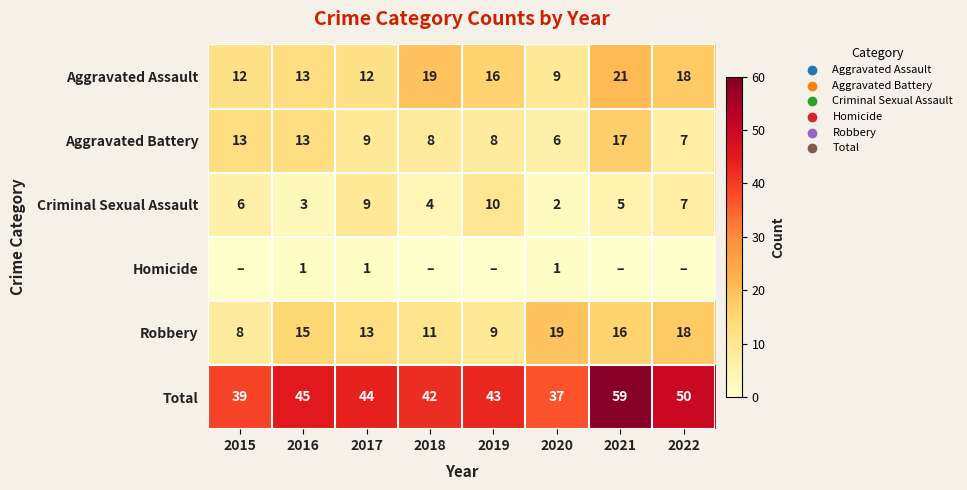

What is the maximum value for Total?

59